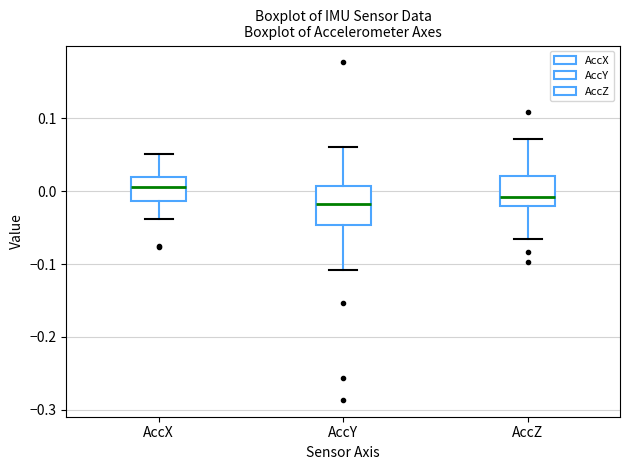

Reading left to right, read every box against the y-axis: the position of its median line, the range the box covers, and the ends of its whiskers. The values are not printed on the chart, so give them approximately, as read against the axis.

AccX: median 0.01, box -0.01 to 0.02, whiskers -0.04 to 0.05
AccY: median -0.02, box -0.05 to 0.01, whiskers -0.11 to 0.06
AccZ: median -0.01, box -0.02 to 0.02, whiskers -0.07 to 0.07